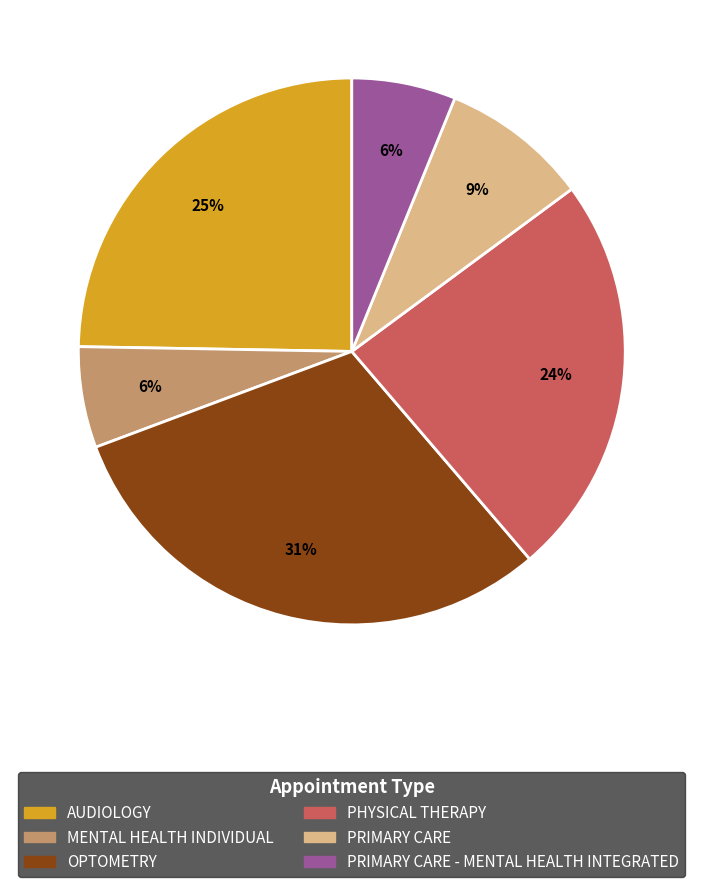

Is there a majority slice in this chart?

No